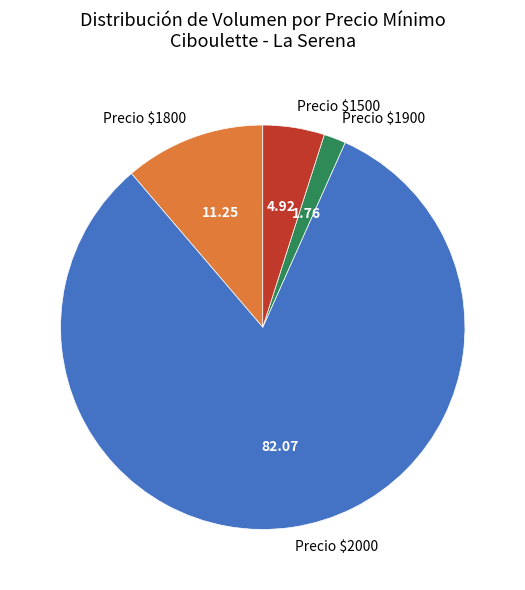

What is the majority slice?

Precio $2000